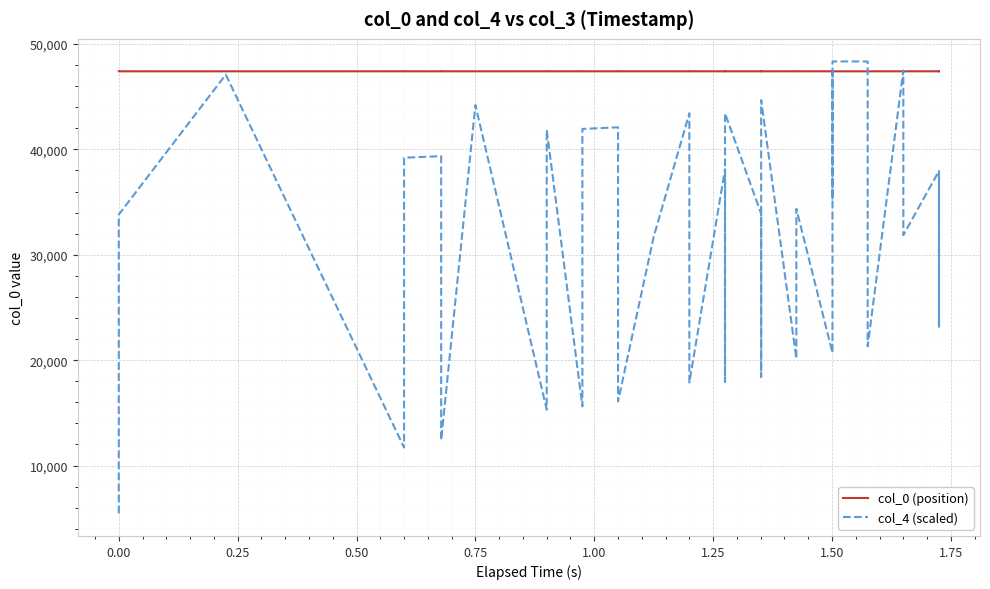

List the series in order of their overall mean, lowest first.

col_4 (scaled), col_0 (position)